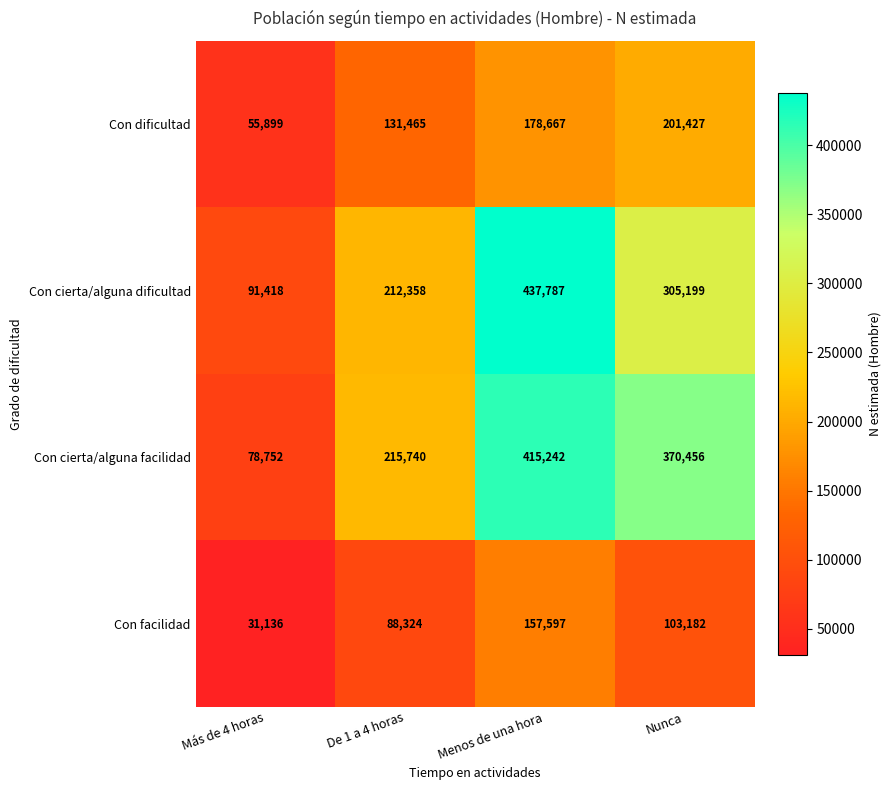

At how many categories does at least one series exceed 200652?

3